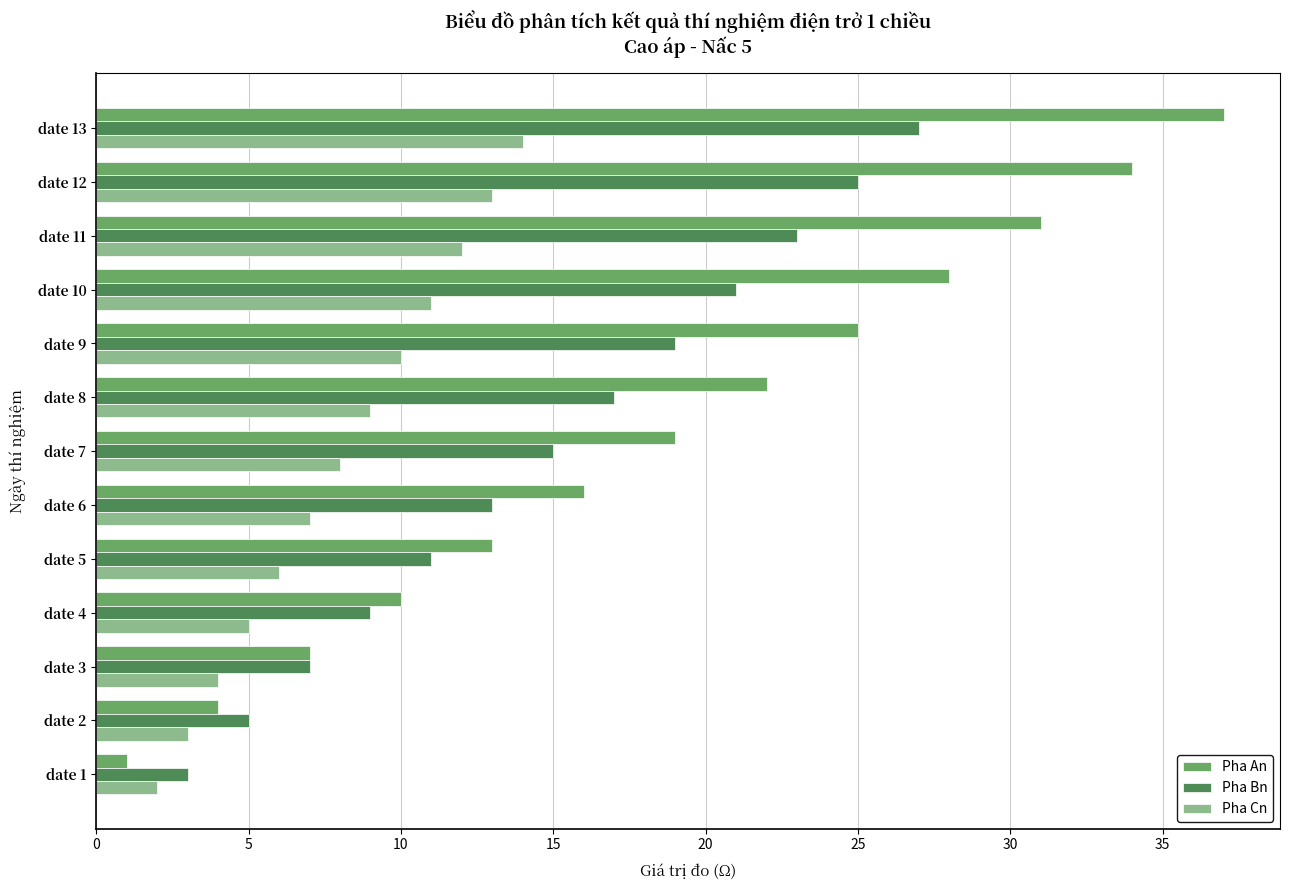

What is the greatest value displayed?

37